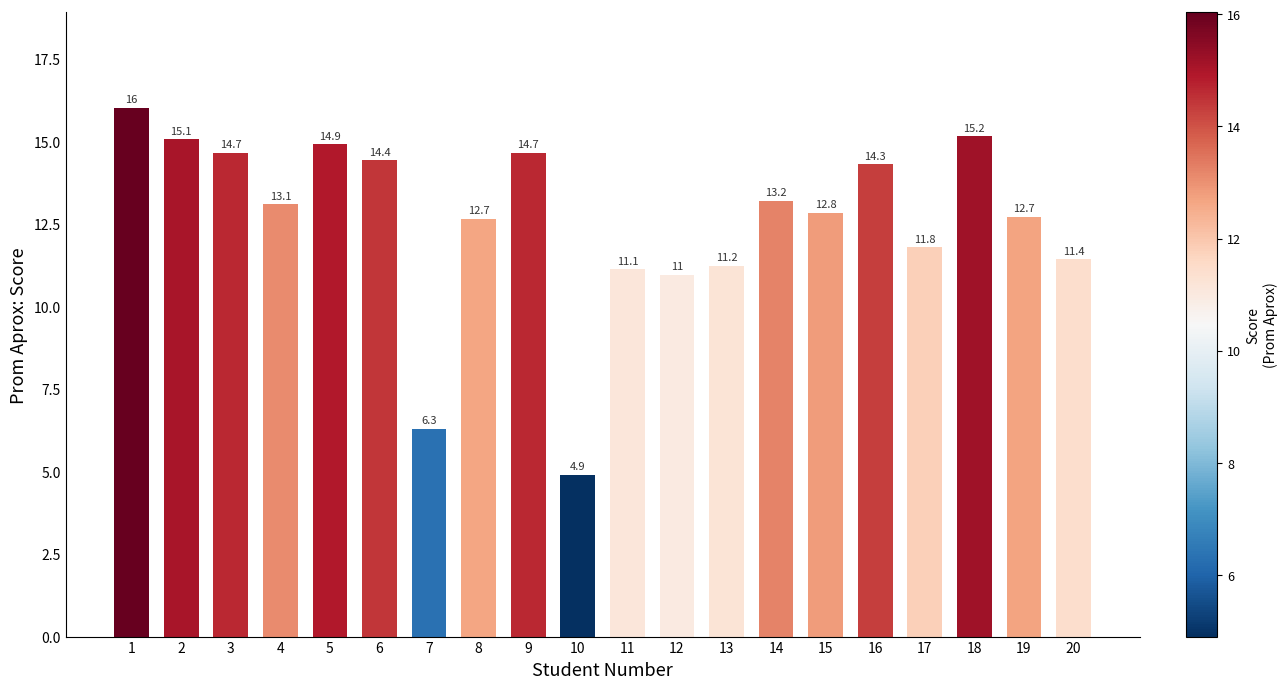

True or false: the data shows 8.6 at 7.

False